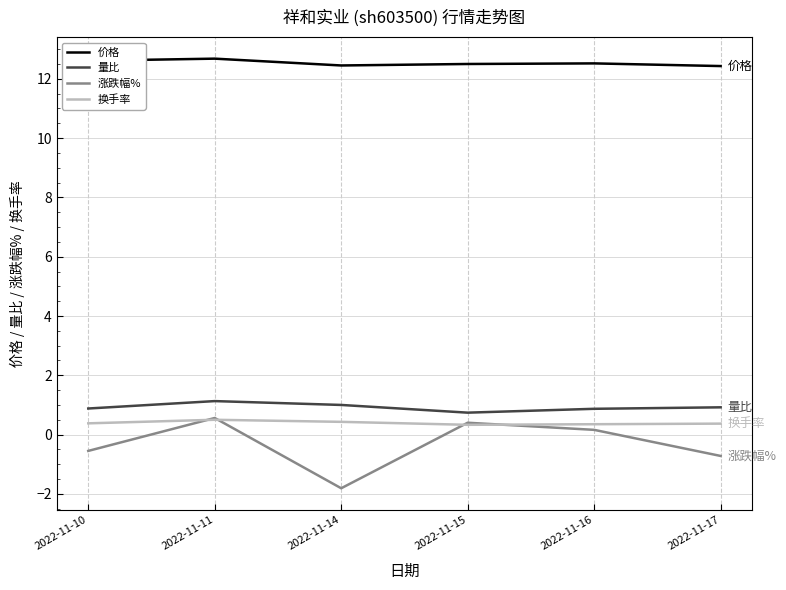

True or false: 价格 has a value of 4.6 at 2022-11-16.

False